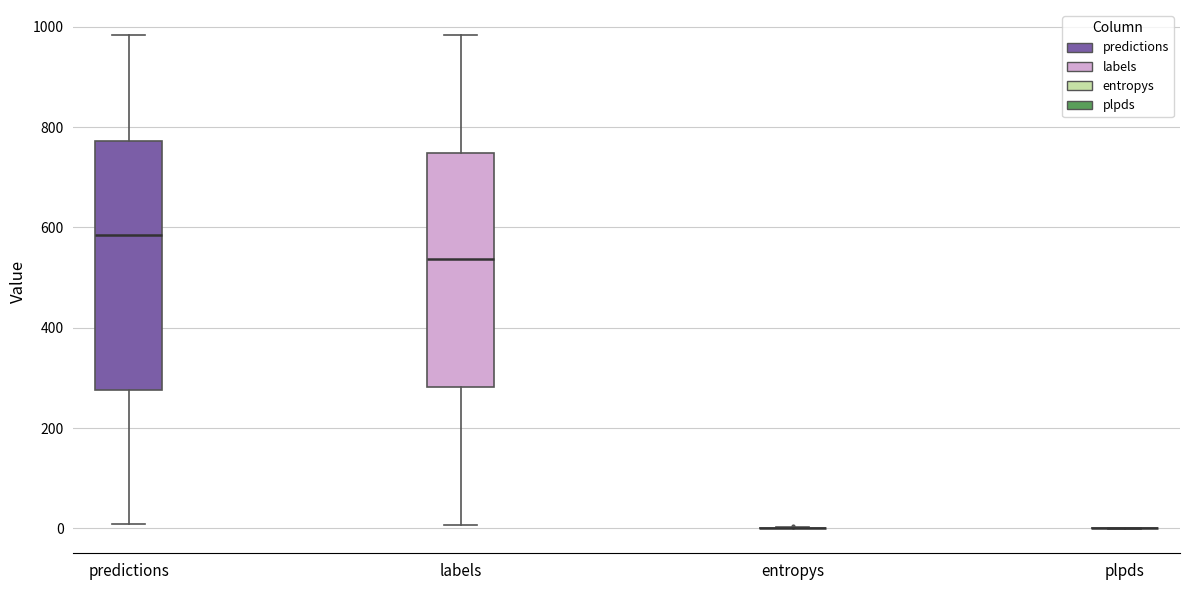

Reading left to right, transcribe this box plot: for each box, give where its median line is, the range the box spans, and where its two whiskers end, as read against the y-axis. The values are not printed on the chart, so give them approximately, as read against the axis.

predictions: median 580, box 280 to 780, whiskers 0 to 980
labels: median 540, box 280 to 740, whiskers 0 to 980
entropys: box collapsed to a line at 0, whiskers 0 to 0
plpds: box collapsed to a line at 0, whiskers 0 to 0